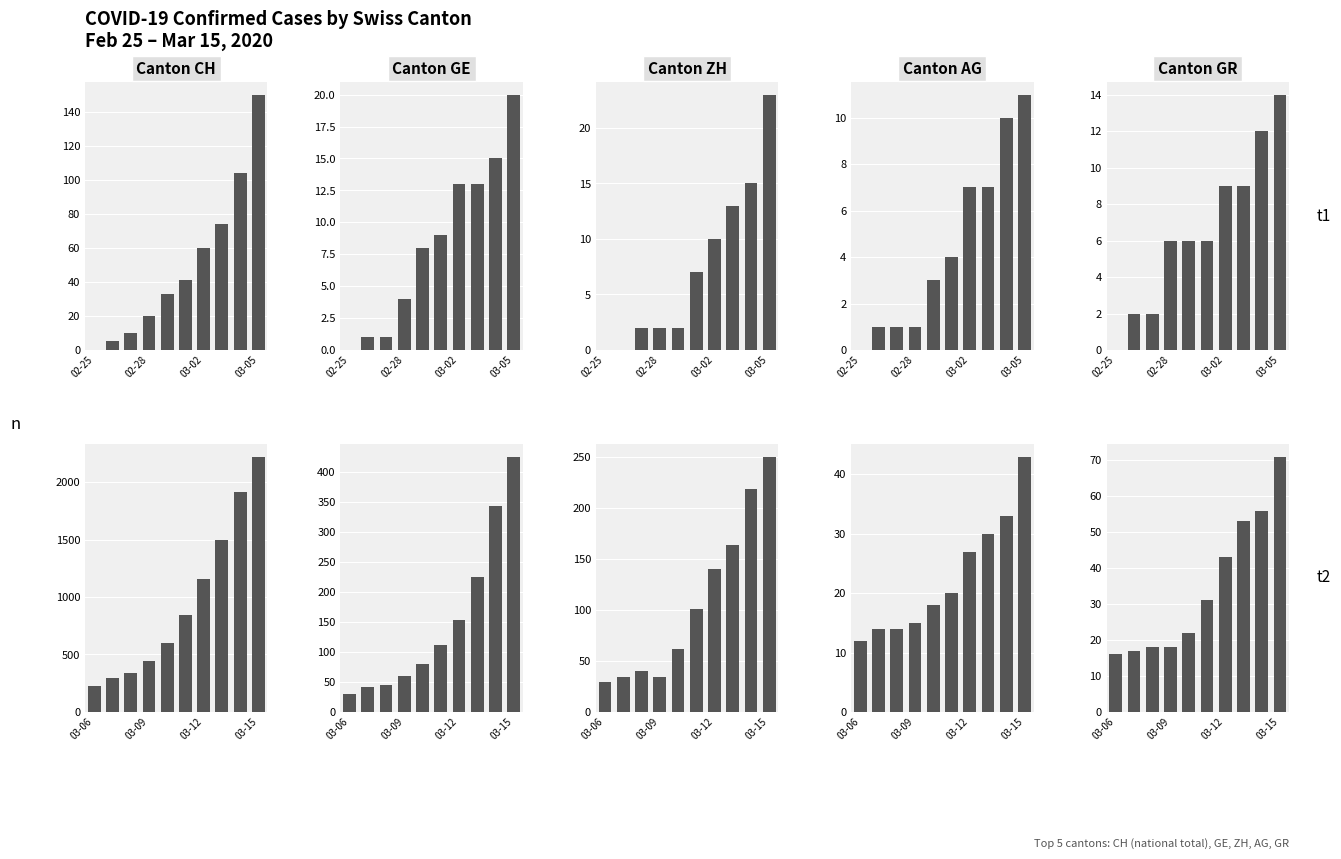

What is the difference between the AG values at 7 and 8?

3